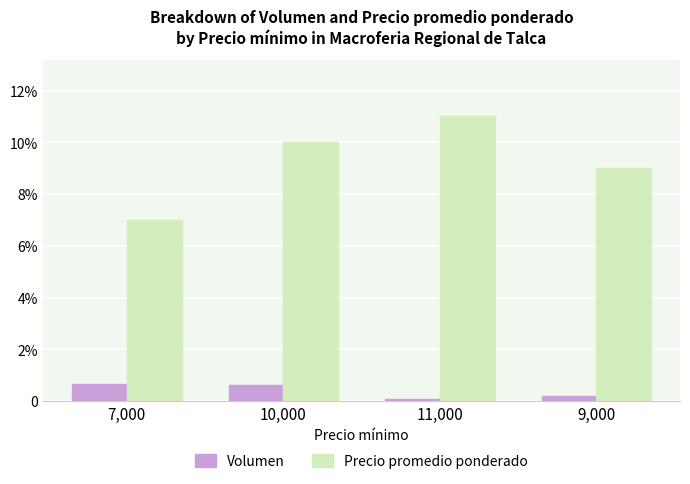

At 11,000, list the series in order from smallest to largest.

Volumen, Precio promedio ponderado